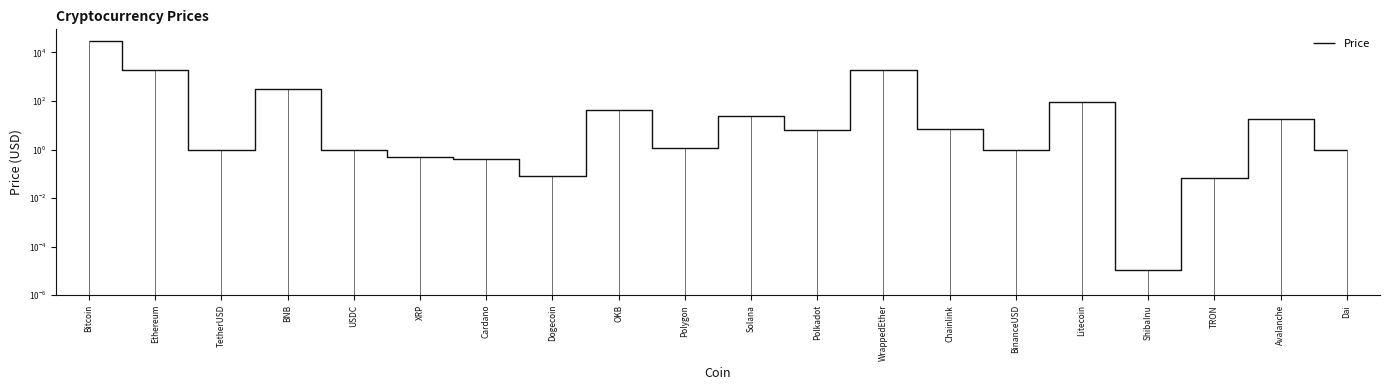

What is the label of the 15th point from the left?

BinanceUSD